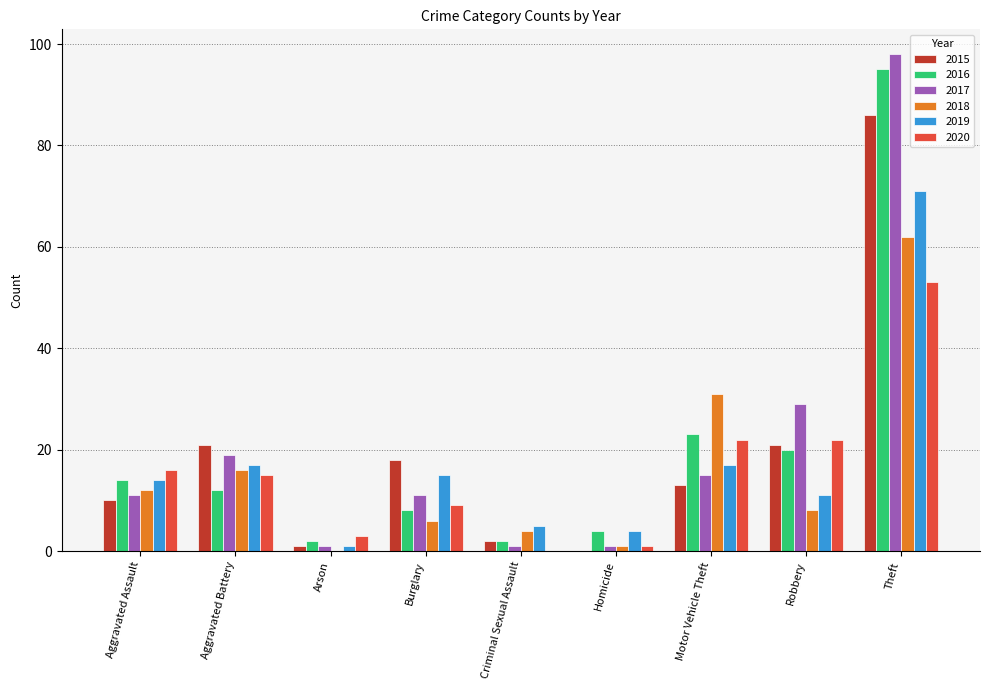

What is the average value of the 2017 series?

21